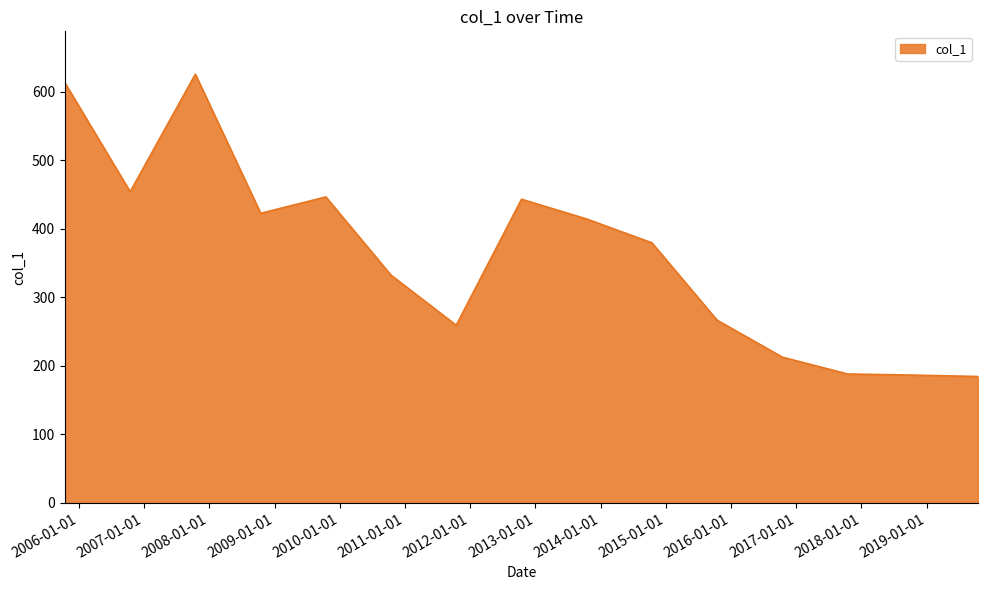

What is the minimum value shown in the chart?

184.4